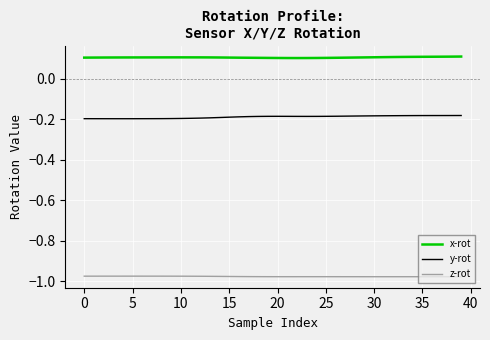

Which series has the largest total across all categories?

x-rot